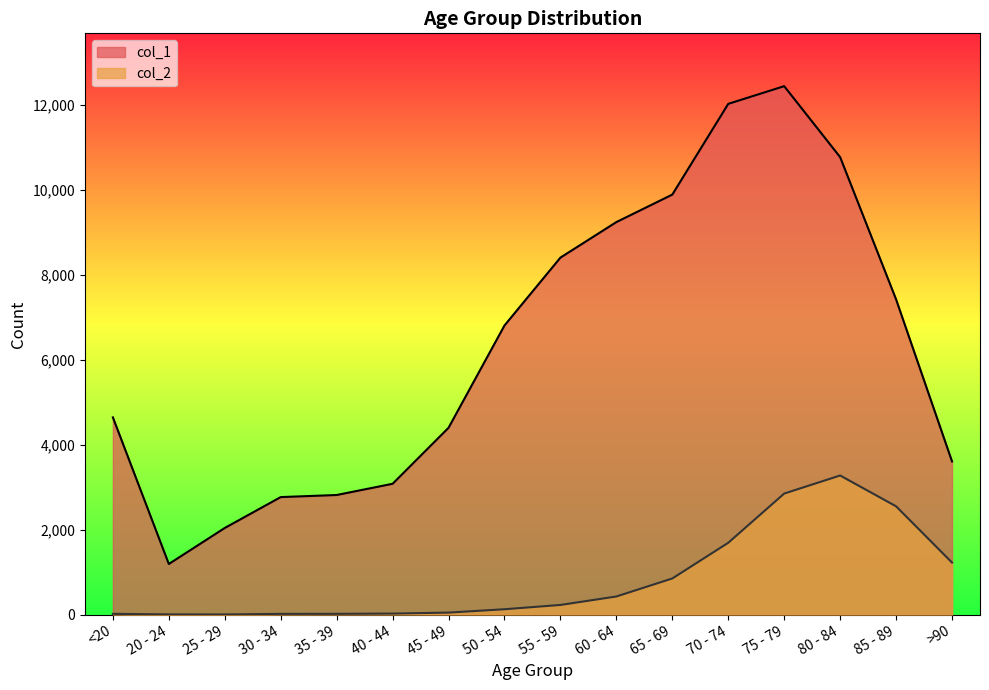

What are all the series names shown in the legend?

col_1, col_2